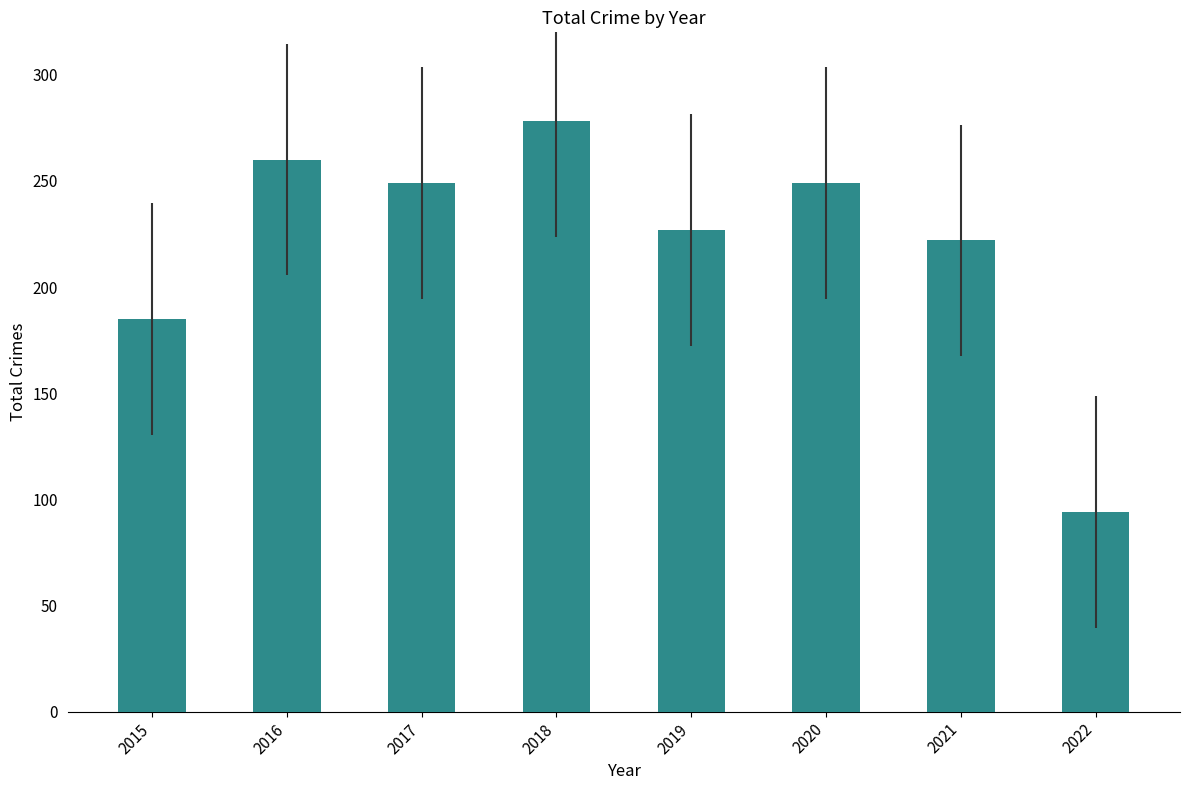

Between 2015 and 2020, which is larger?

2020